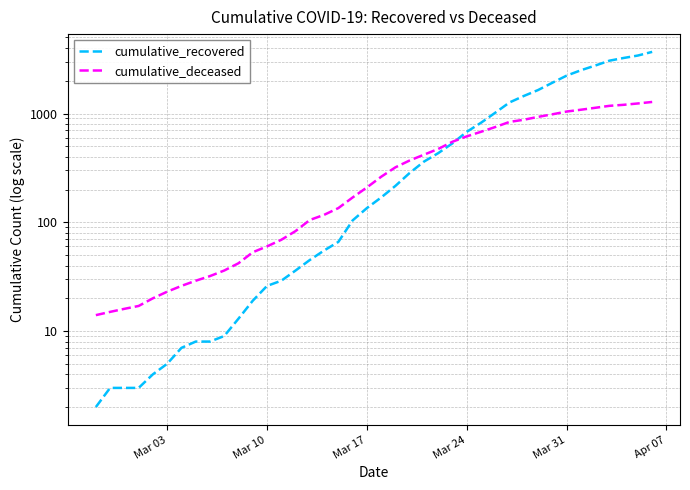

How many lines are shown in the chart?

2